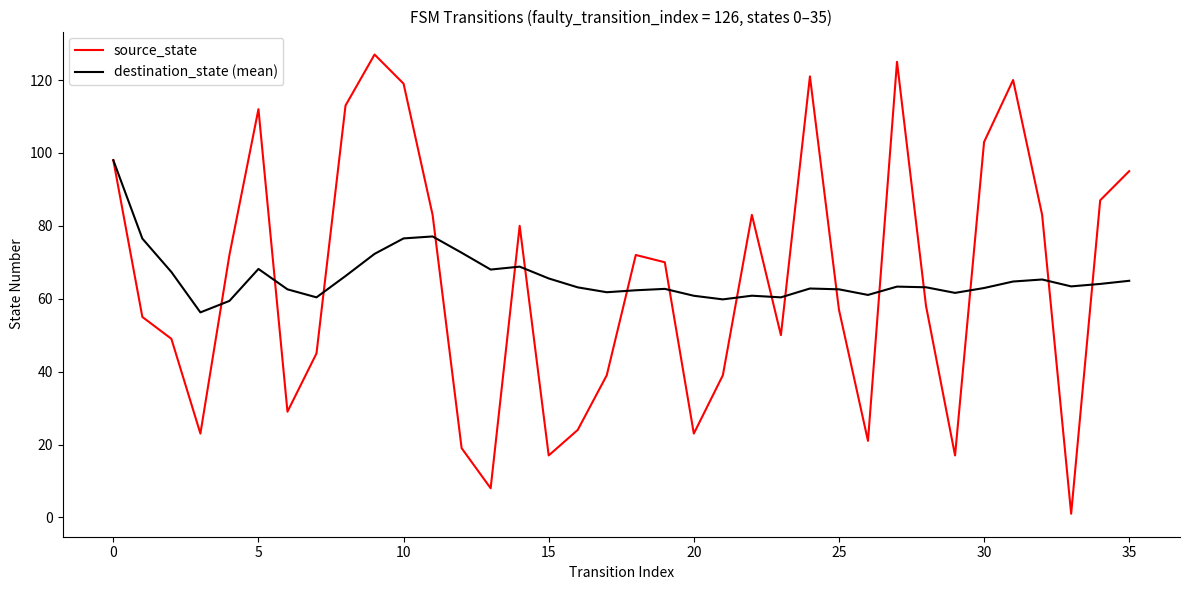

How many distinct data groups are displayed?

2